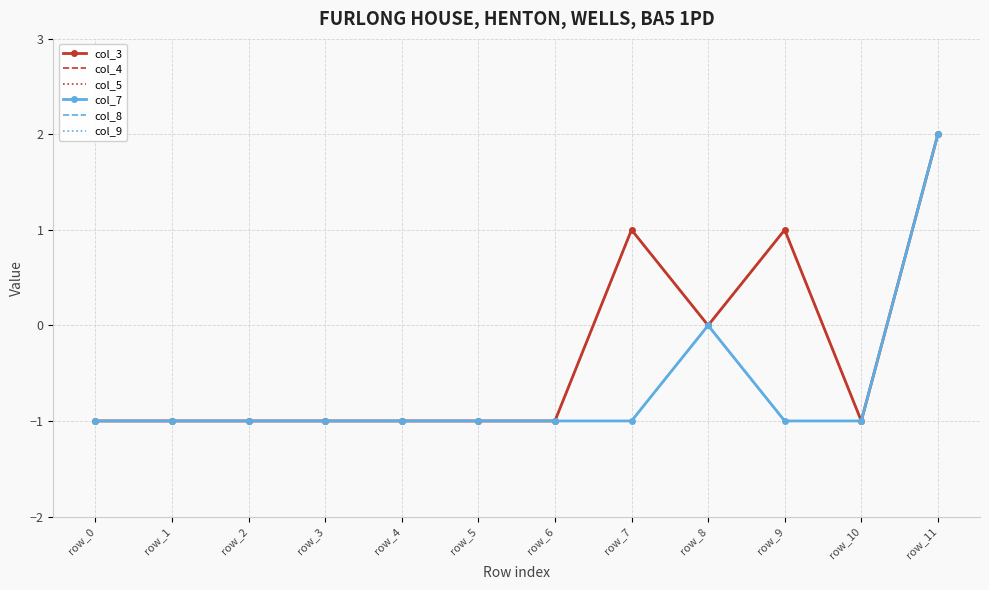

True or false: col_3 has more than 1 interior local peaks.

True